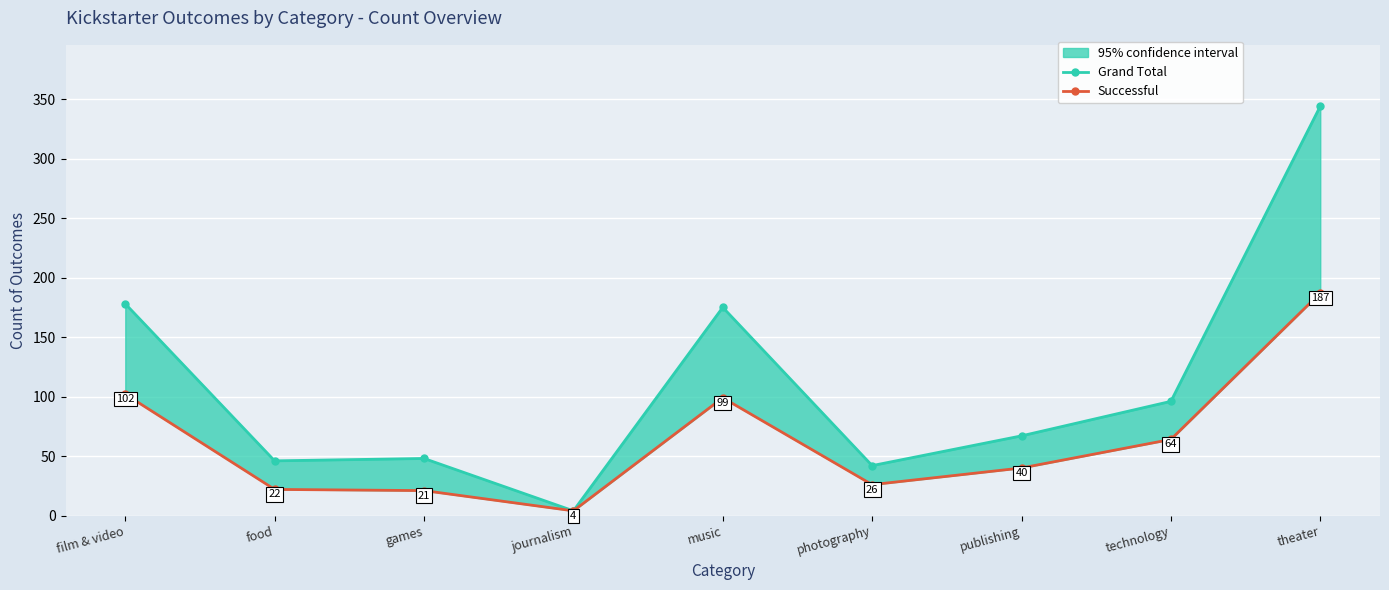

The Successful series shows 88 at technology. True or false?

False